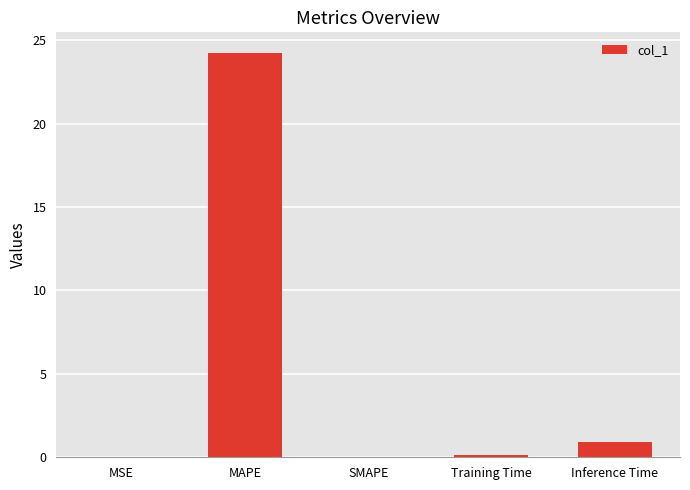

Count the number of categories in the chart.

5